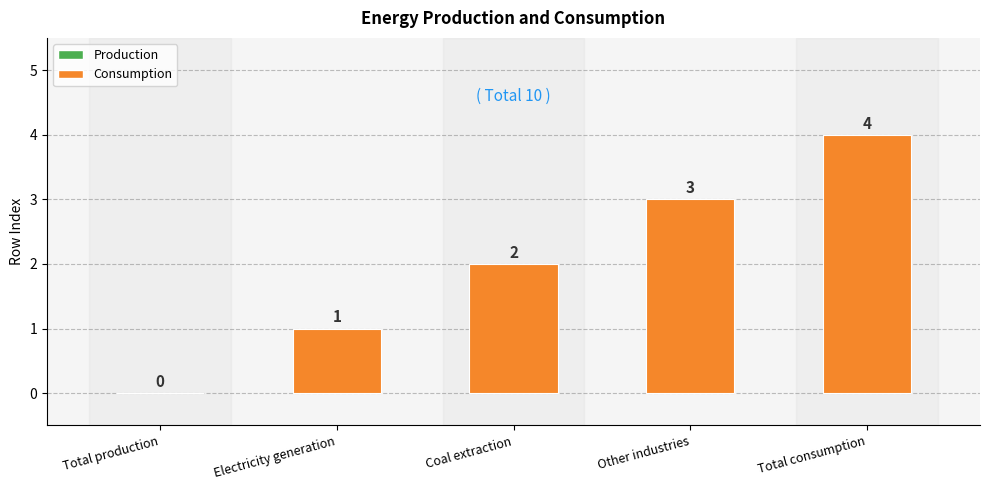

True or false: the data shows 0 at Total production.

True